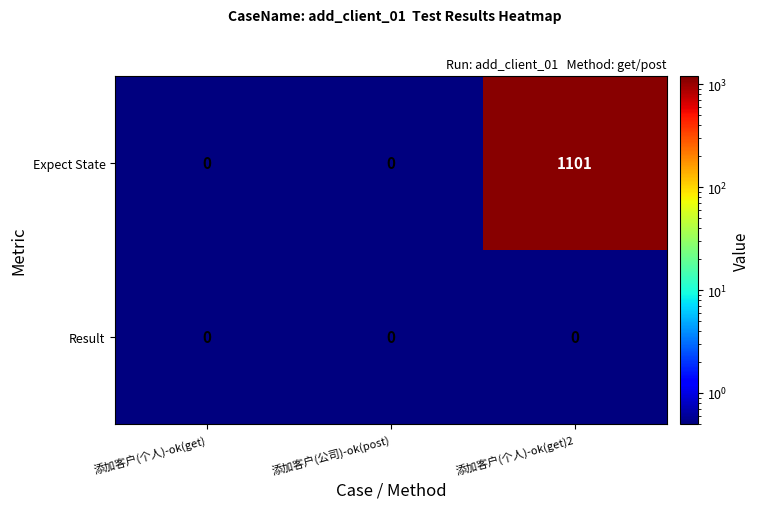

Reading right to left, extract all data points from this chart.

Expect State: 添加客户(个人)-ok(get)2=1101	添加客户(公司)-ok(post)=0	添加客户(个人)-ok(get)=0
Result: 添加客户(个人)-ok(get)2=0	添加客户(公司)-ok(post)=0	添加客户(个人)-ok(get)=0